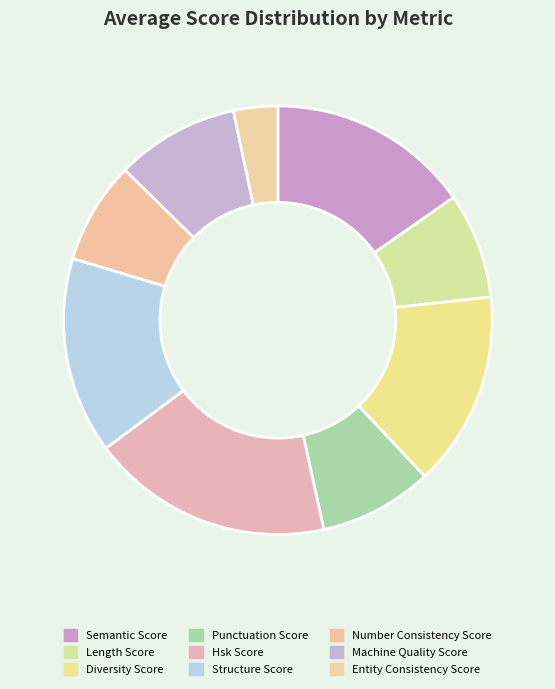

How many slices are in this pie chart?

9